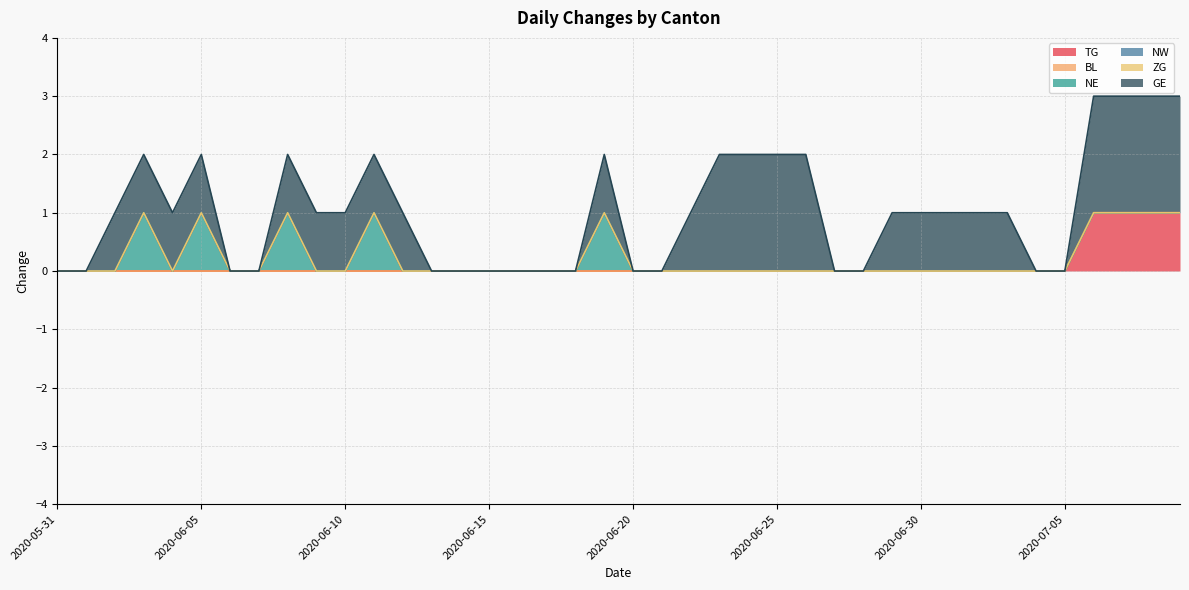

How many values in the GE series exceed 1?

8